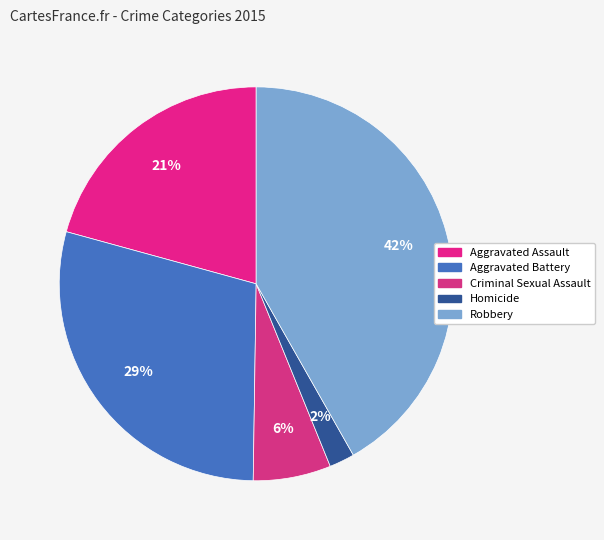

To the nearest percent, what portion does Aggravated Battery represent?

29%